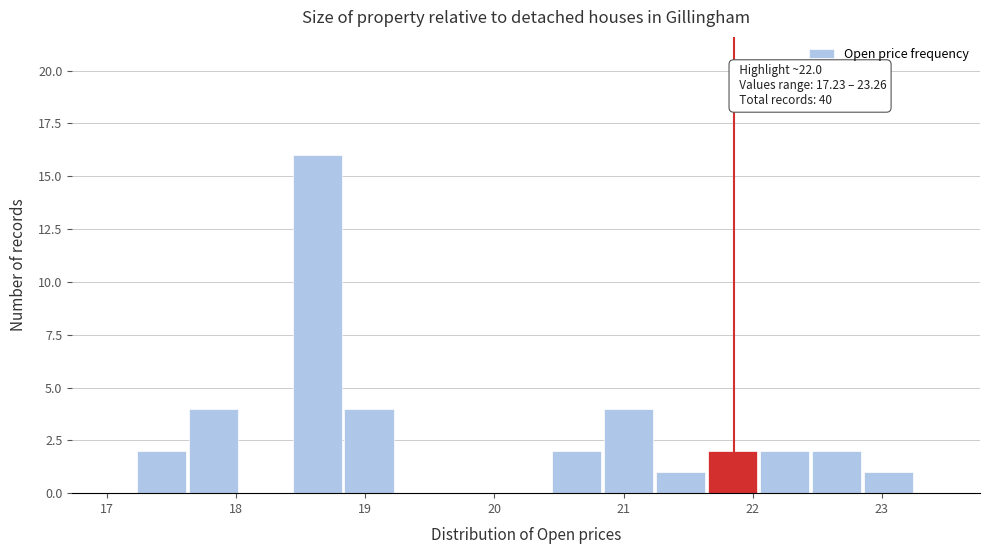

Which range on the x-axis has the tallest bar?

18.4 to 18.8